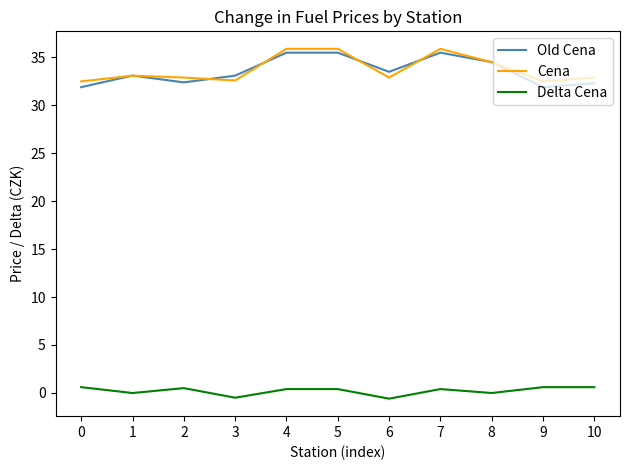

Is the value of Old Cena at 1 greater than the value of Cena at 4?

No